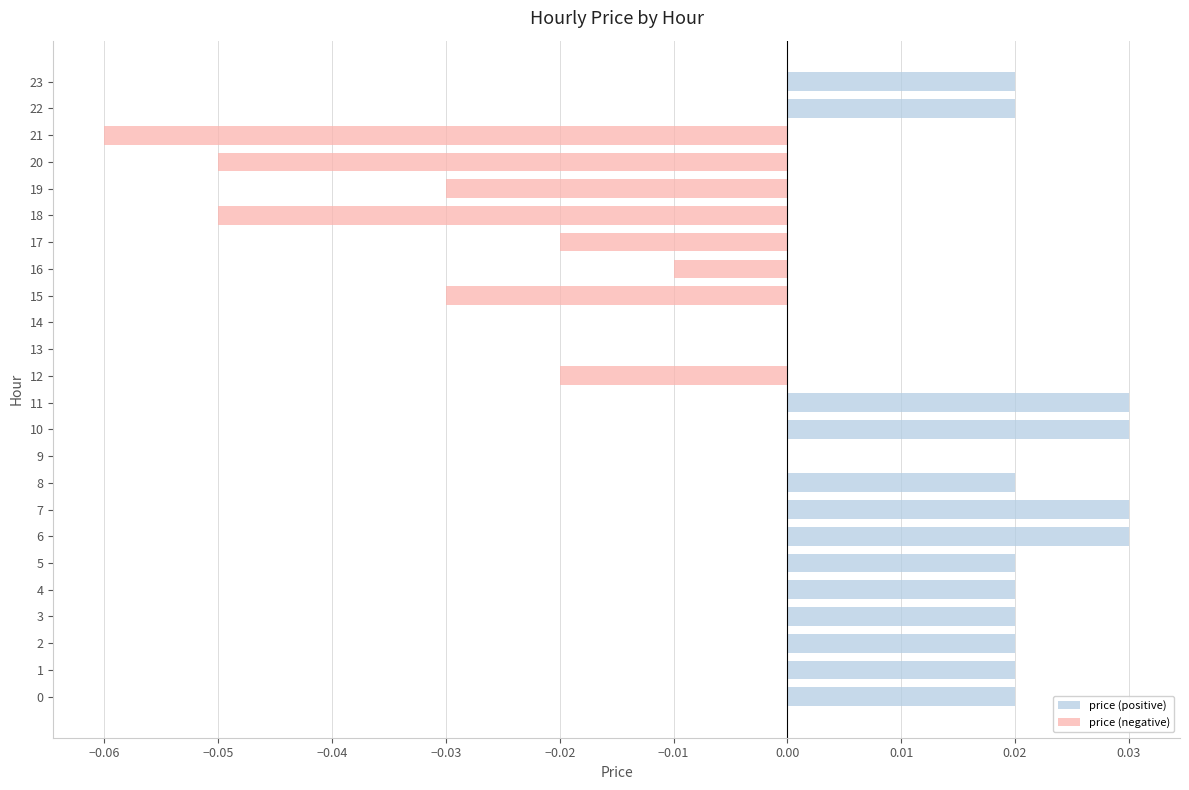

The value at 7 is 0.0. True or false?

True